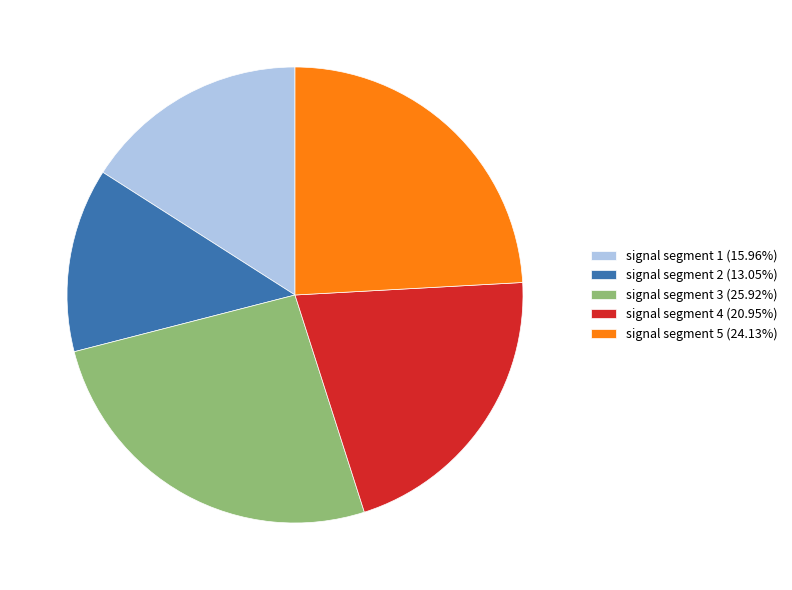

Rank the categories by value from highest to lowest.

signal segment 3, signal segment 5, signal segment 4, signal segment 1, signal segment 2